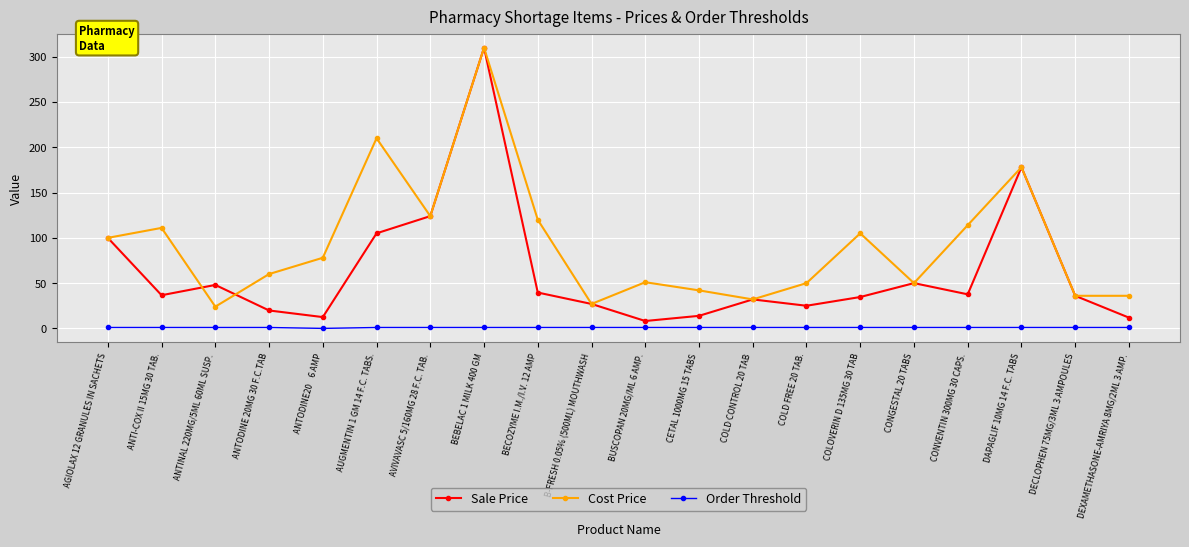

Count the number of data series in this chart.

3